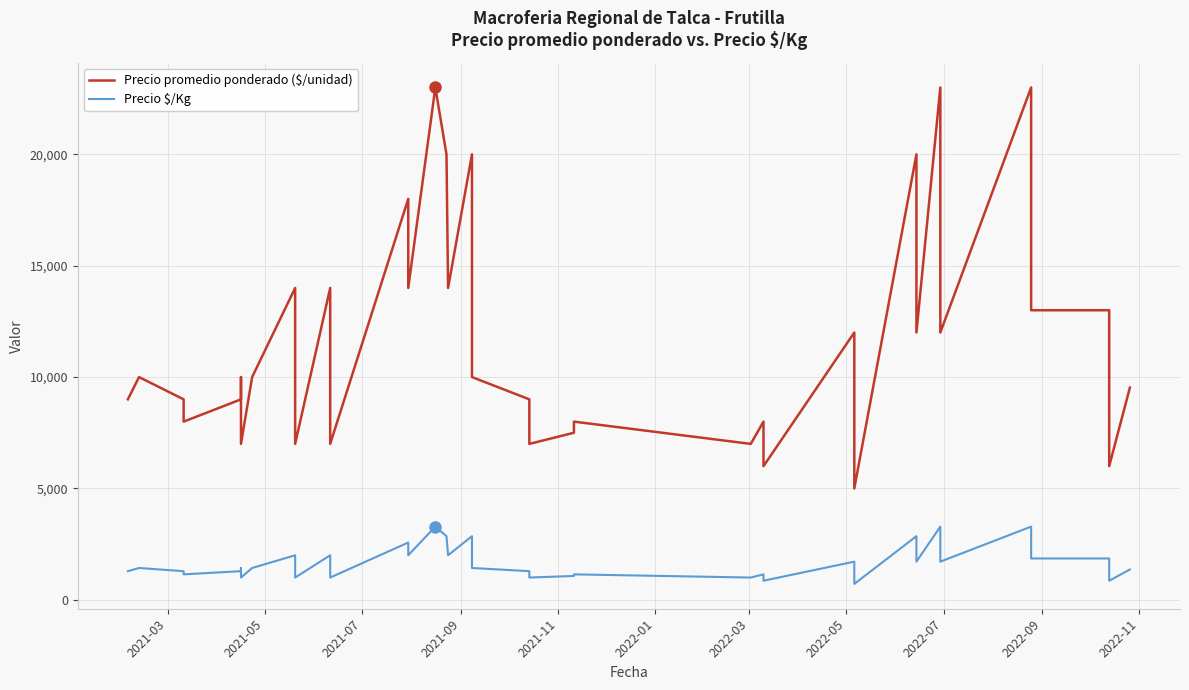

True or false: Precio $/Kg and Precio promedio ponderado ($/unidad) cross at least once.

False